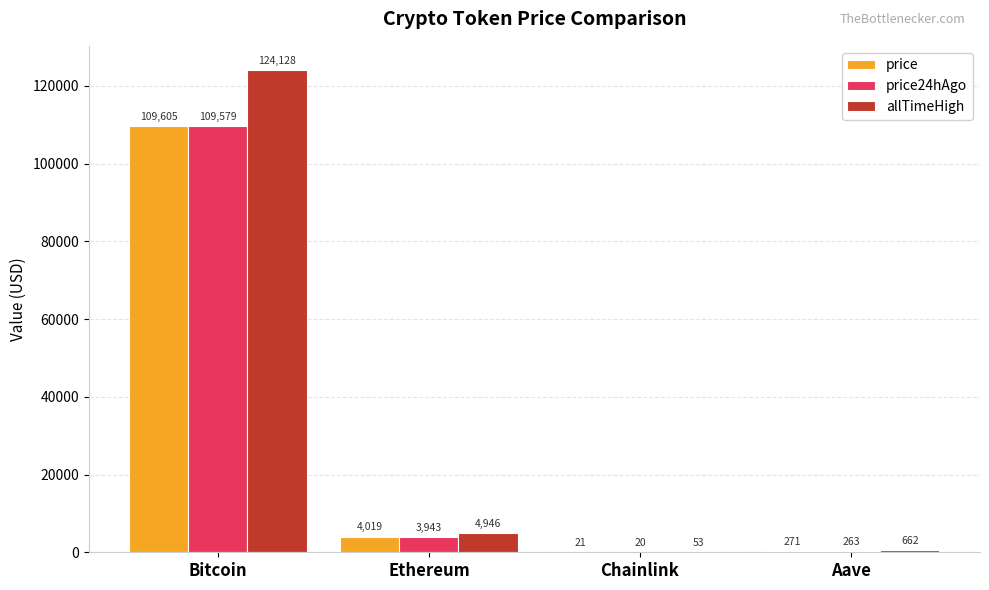

The allTimeHigh series shows 52.7 at Chainlink. True or false?

True